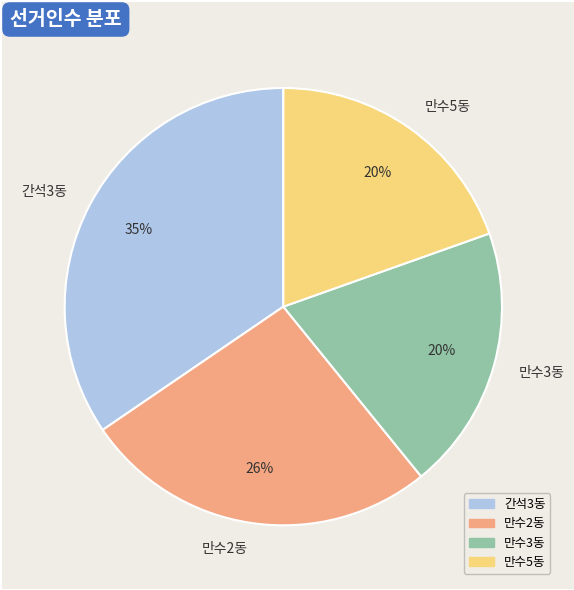

Do 만수2동 and 간석3동 together represent more than half of the pie?

Yes